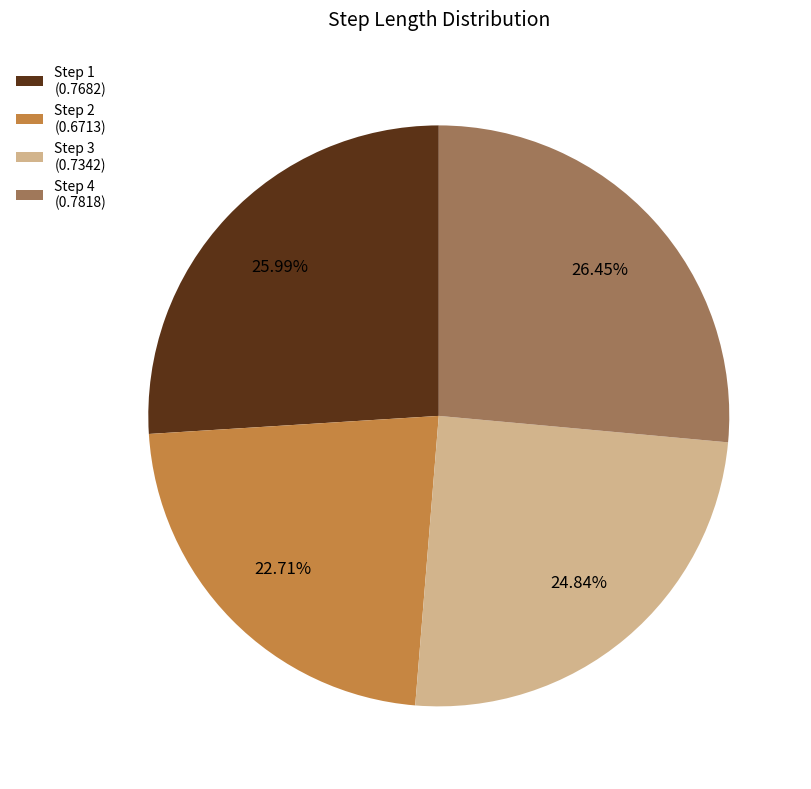

Does Step 2 (0.6713) represent more than half of the total?

No